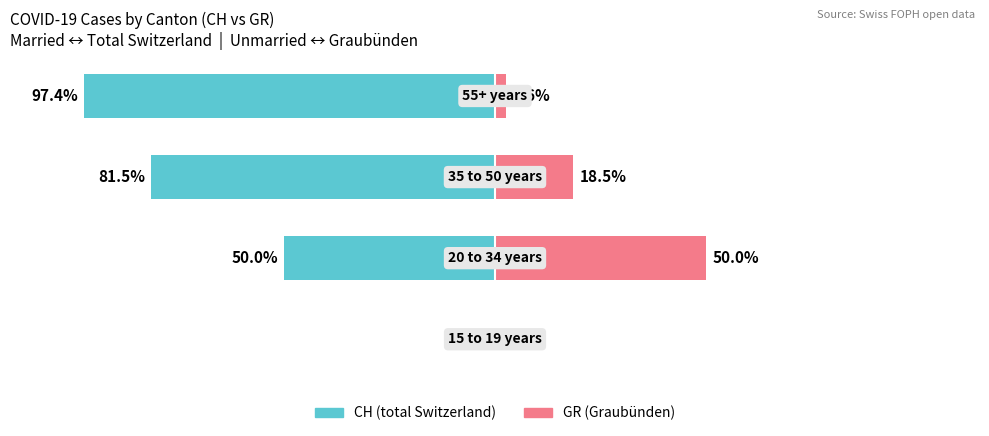

What is the minimum value shown in the chart?

-97.4